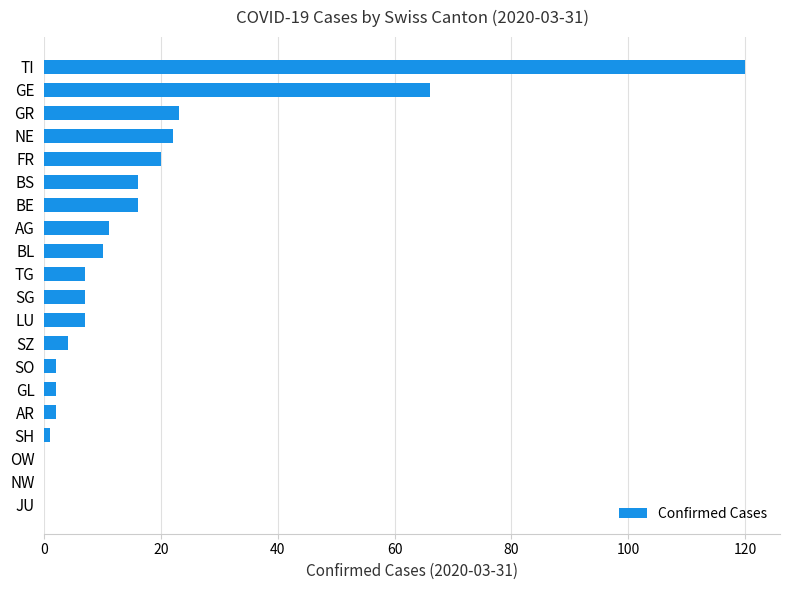

Which label corresponds to the largest value in the chart?

TI